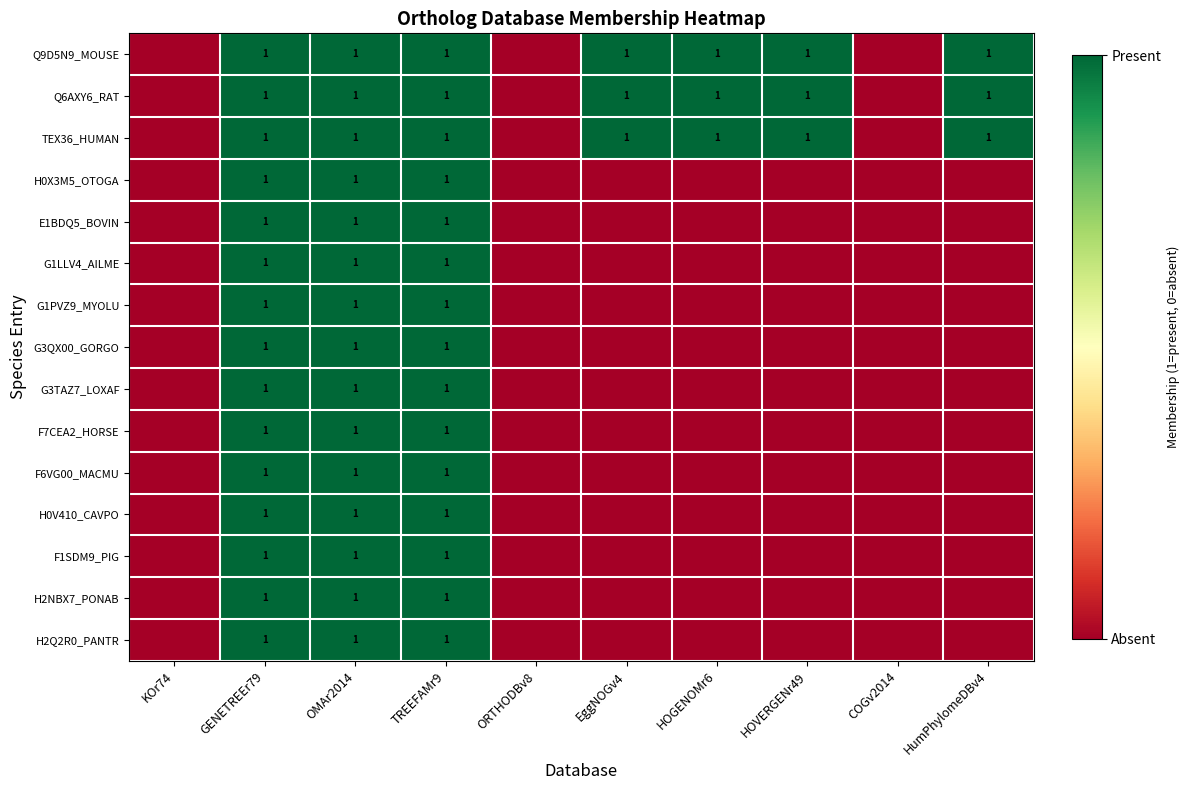

True or false: F1SDM9_PIG has a value of 2 at OMAr2014.

False